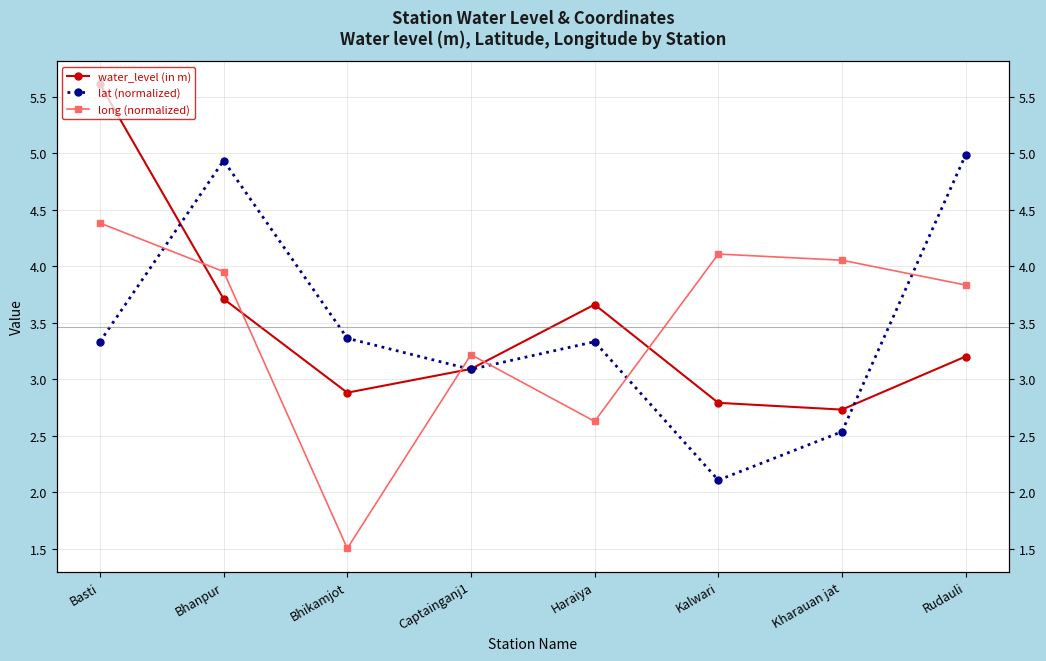

True or false: long (normalized) and lat (normalized) intersect in this chart.

True